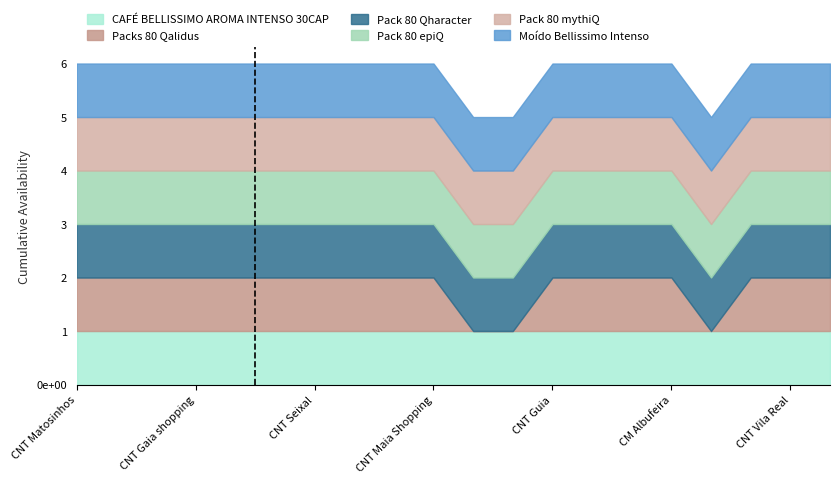

Which series has the largest total across all categories?

CAFÉ BELLISSIMO AROMA INTENSO 30CAP